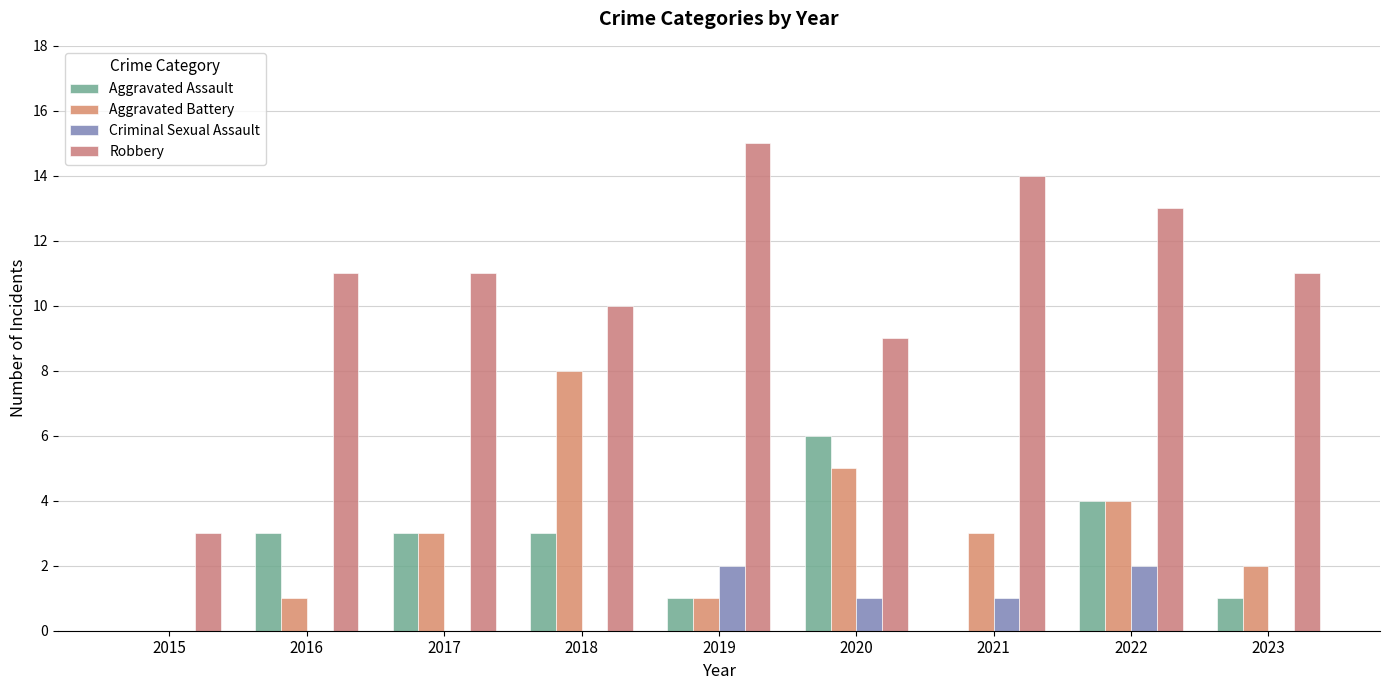

Rank the categories by Robbery value from lowest to highest.

2015, 2020, 2018, 2016, 2017, 2023, 2022, 2021, 2019